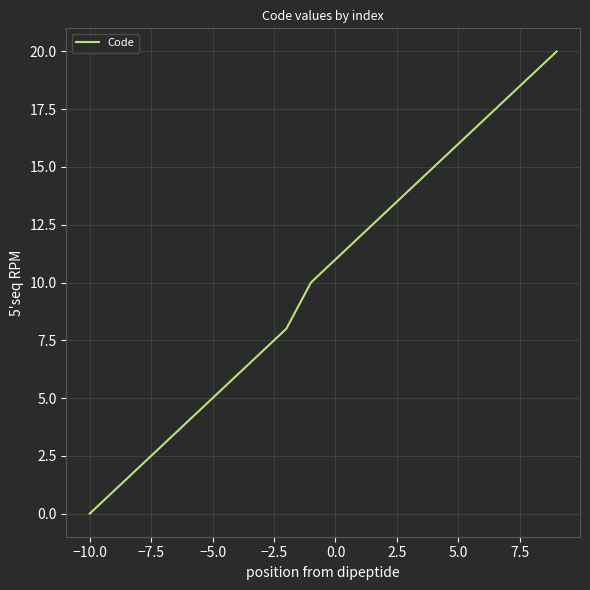

What is the difference between the second highest and minimum values?

19